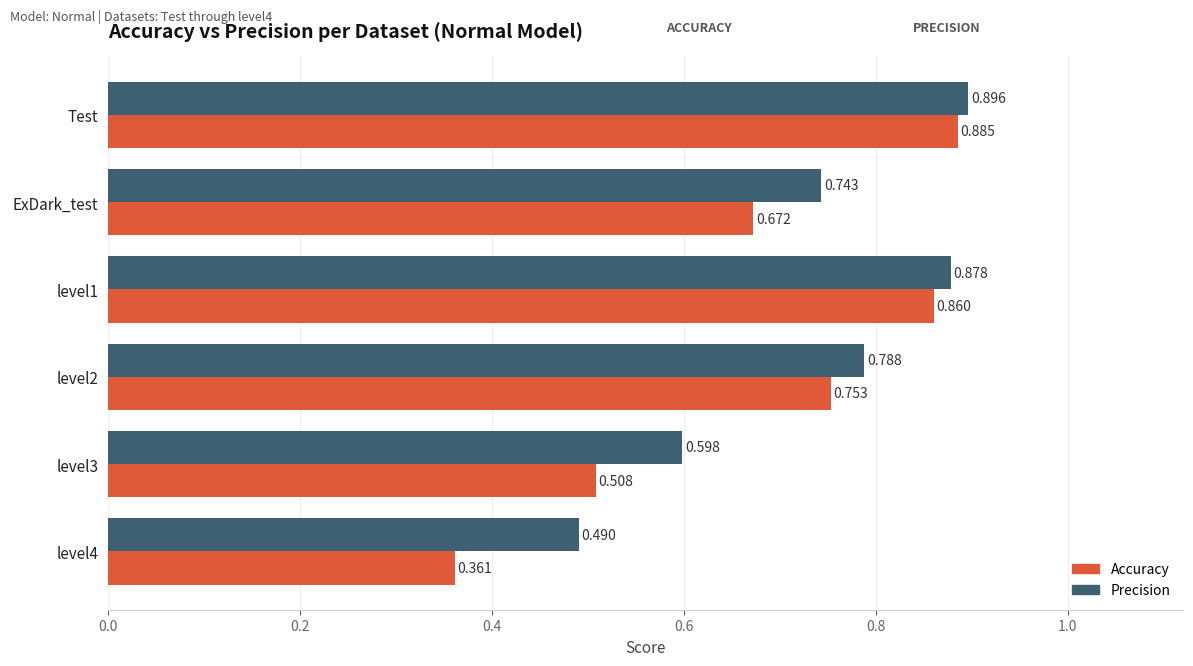

Which series has the largest total across all categories?

Precision